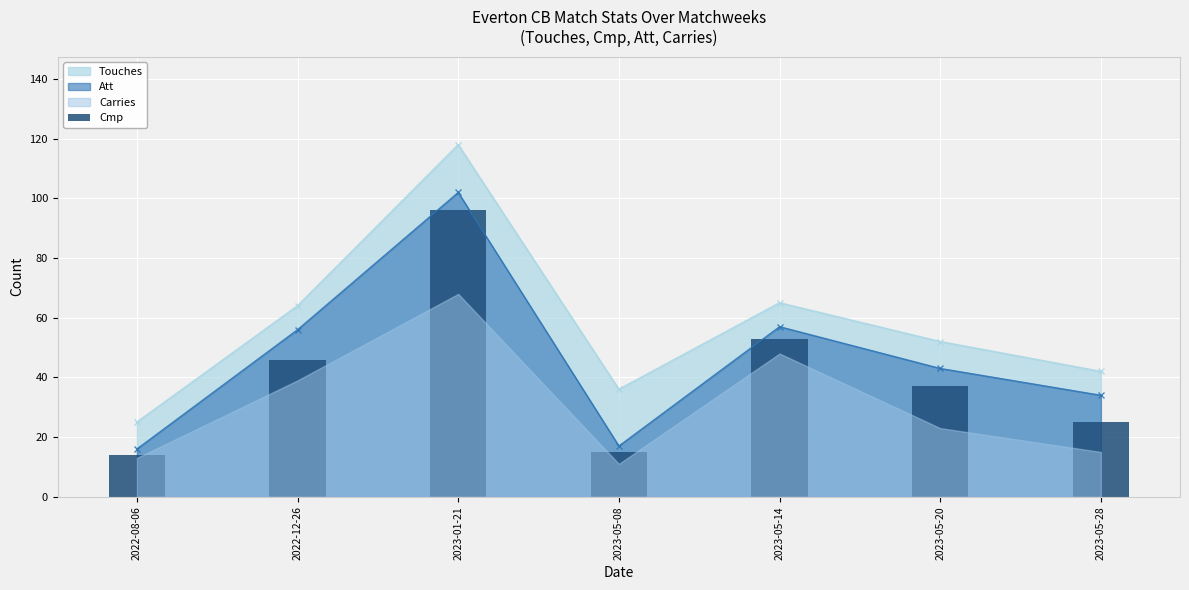

Does the chart contain any negative values?

No